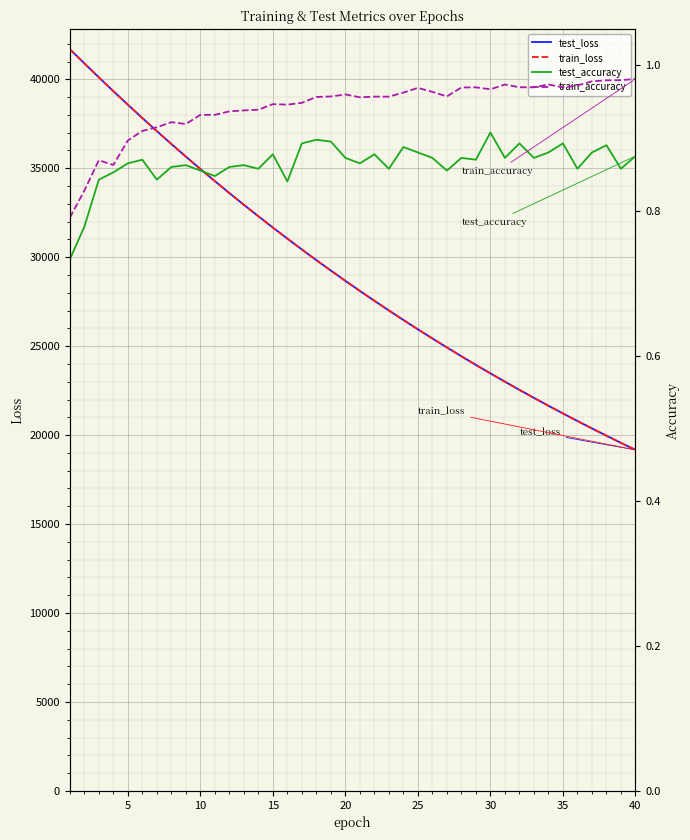

Which series has the widest spread of values?

test_loss